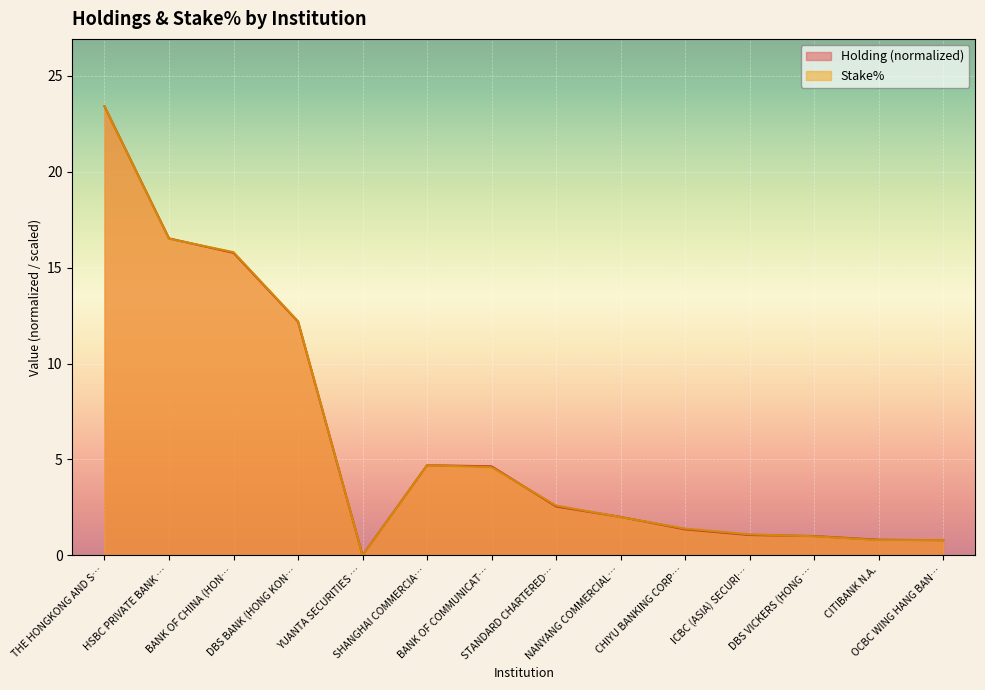

What is the maximum value for Holding (normalized)?

23.4